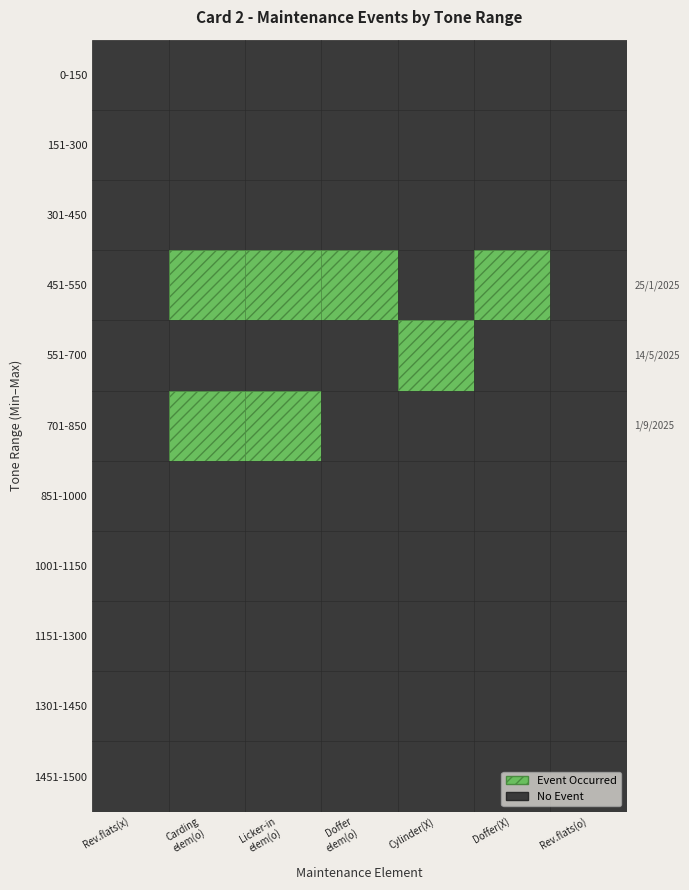

At which label is 1301-1450 closest to 0?

0-150